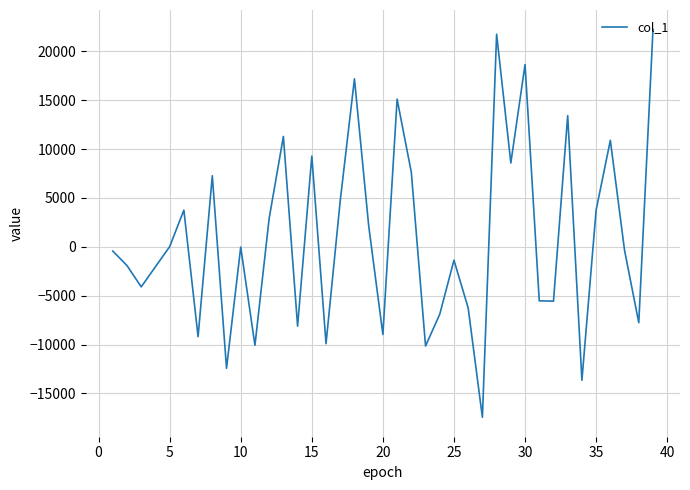

What is the difference between the maximum and minimum values?

39686.1